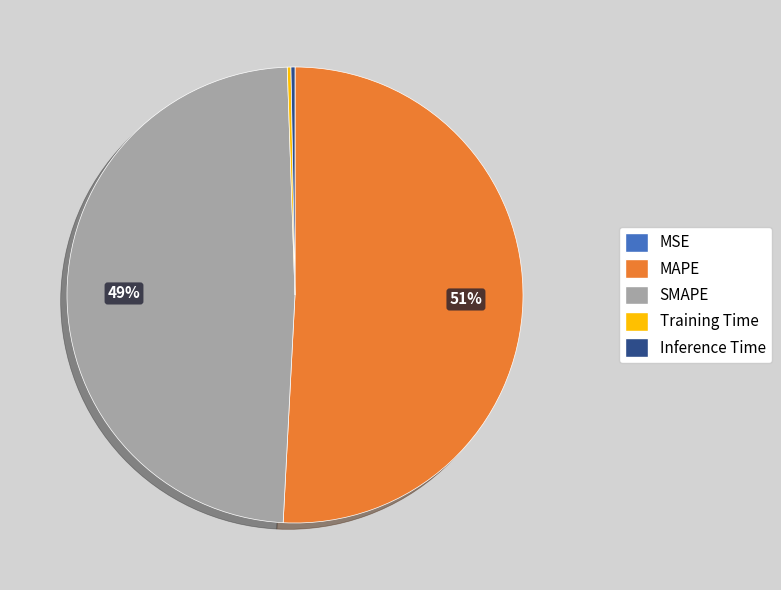

What is the ratio of the value at SMAPE to the value at MAPE?

1.0